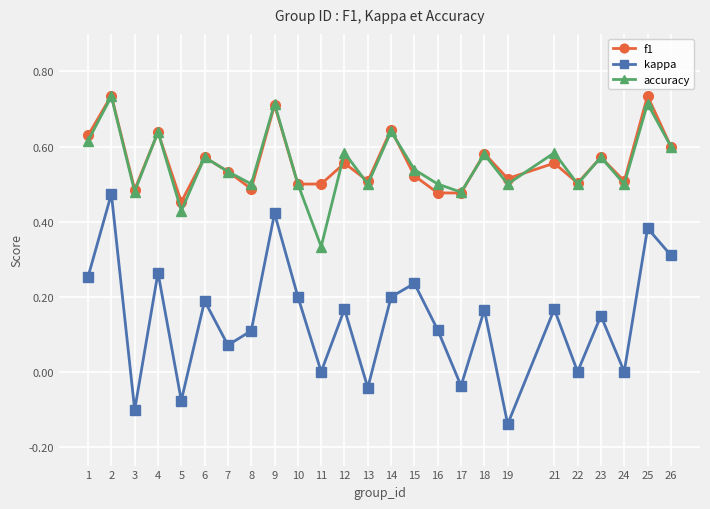

The accuracy series shows 0.6 at 21. True or false?

True